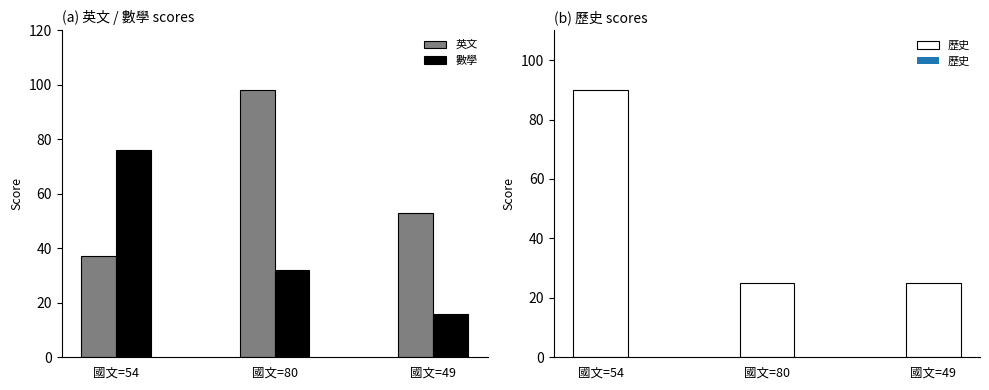

List the labels in order of 數學 value, smallest first.

國文=49, 國文=80, 國文=54